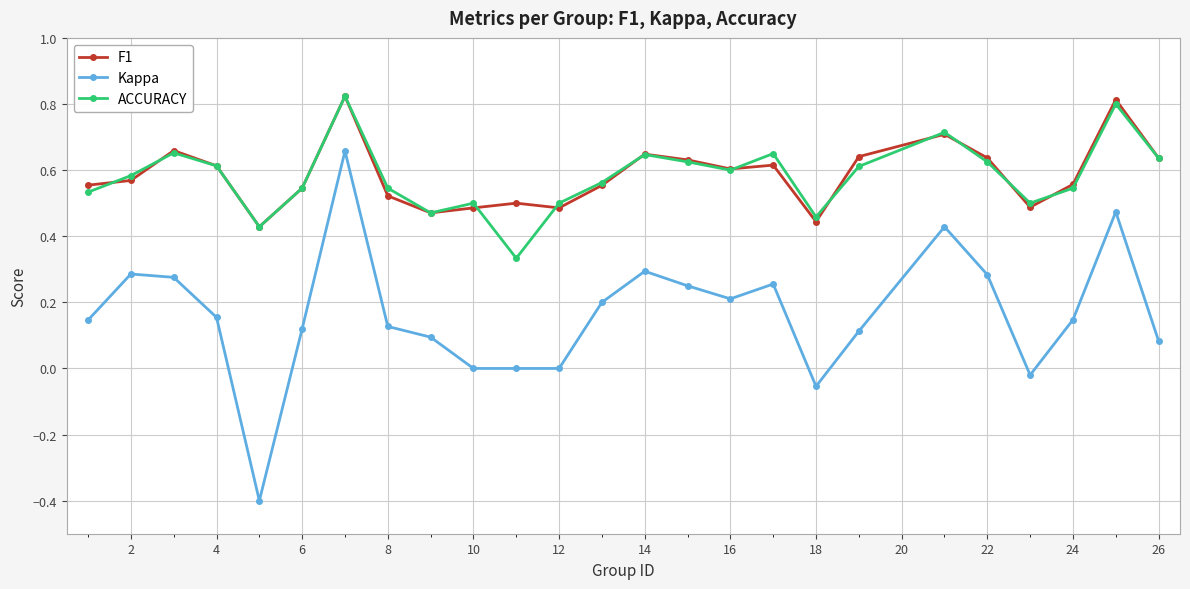

Which series has the widest spread of values?

Kappa